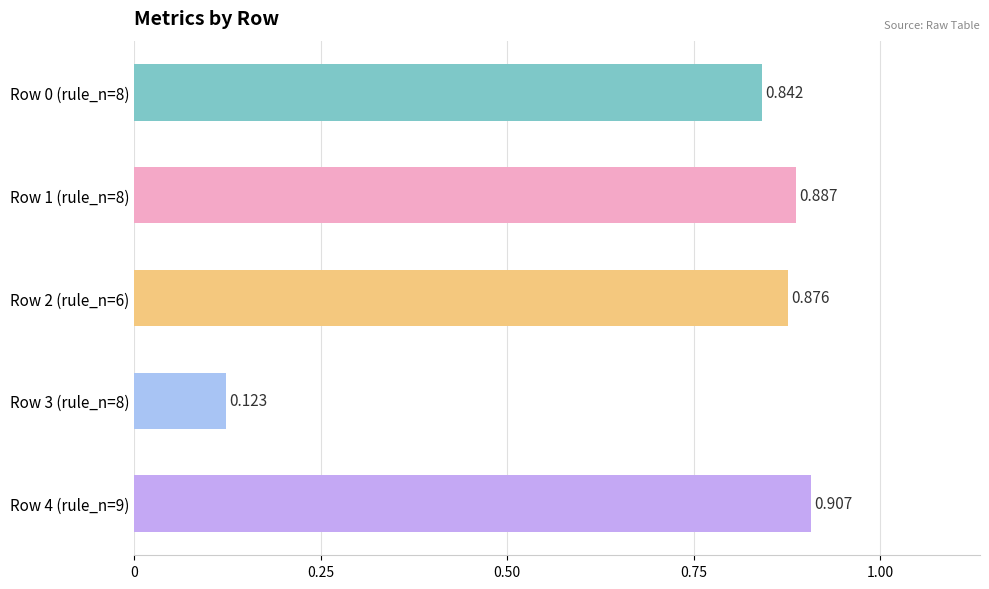

Does the chart contain any negative values?

No